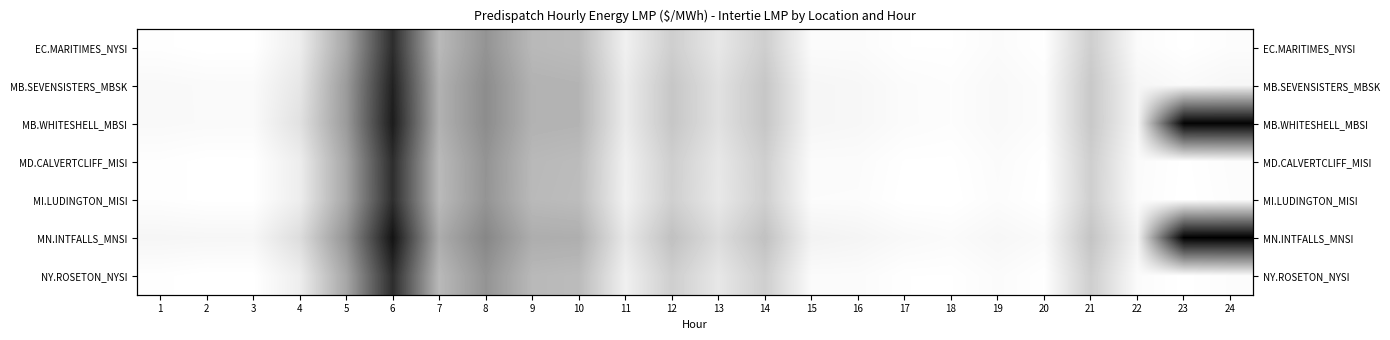

Where does the MD.CALVERTCLIFF_MISI series first go above 47?

4